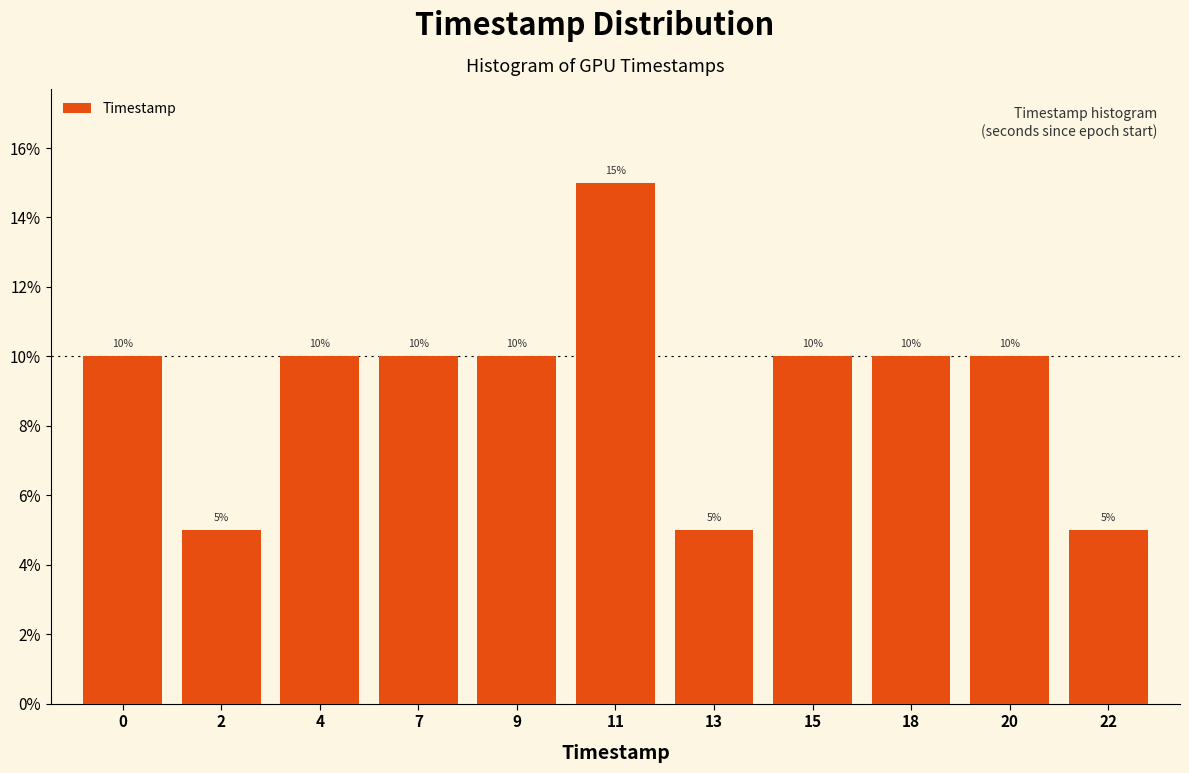

Does the chart contain any negative values?

No